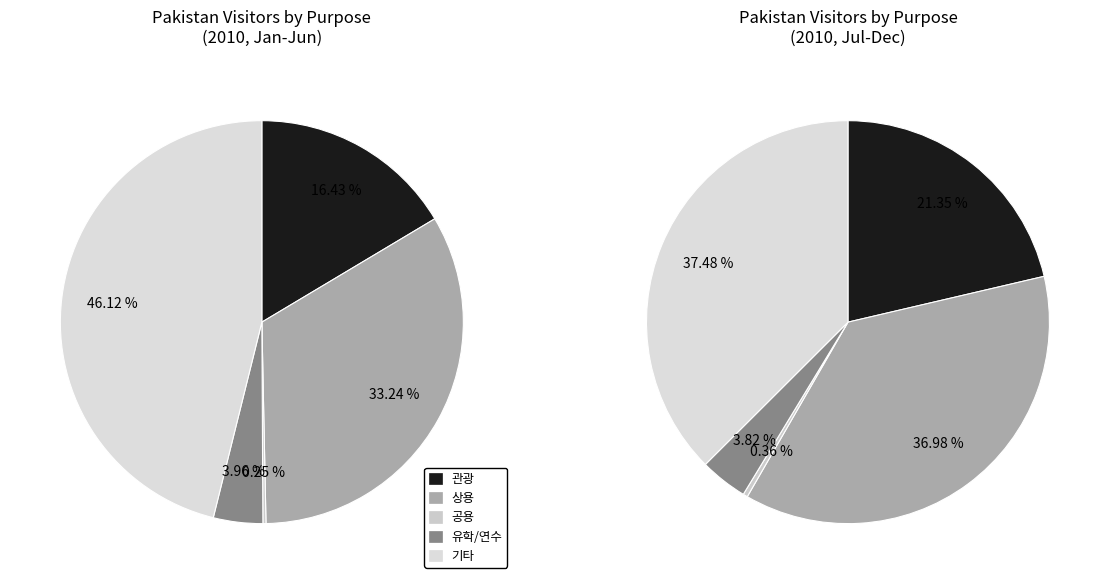

Which series has the largest range (max minus min)?

기타